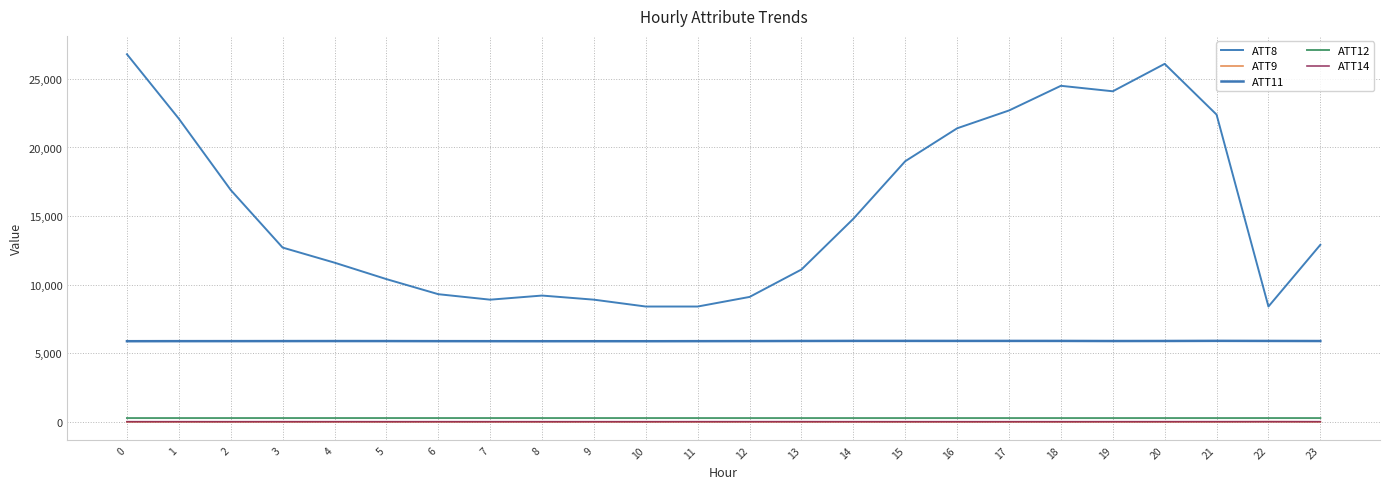

Is it true that ATT14 equals 0.2 at 3?

True